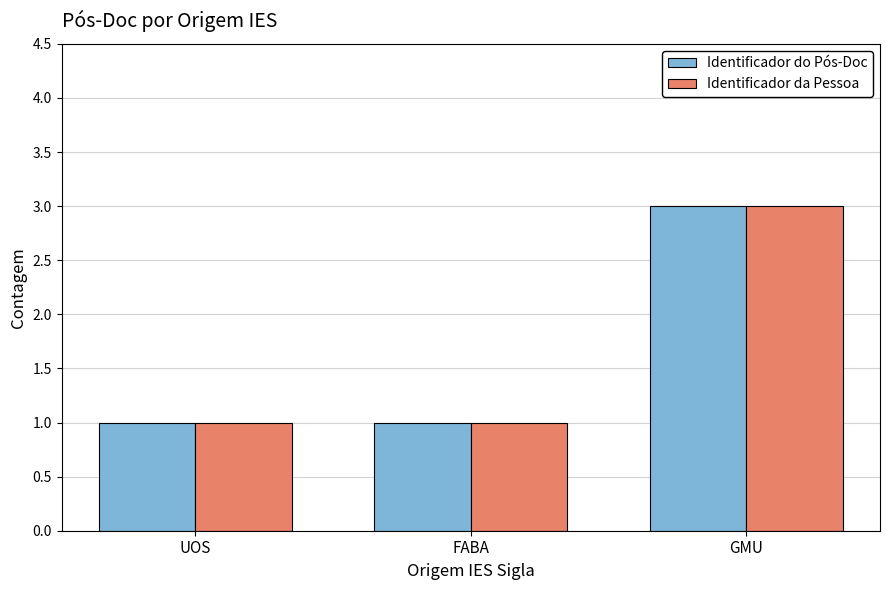

Reading left to right, transcribe all the data shown in this chart.

Identificador do Pós-Doc: UOS=1	FABA=1	GMU=3
Identificador da Pessoa: UOS=1	FABA=1	GMU=3